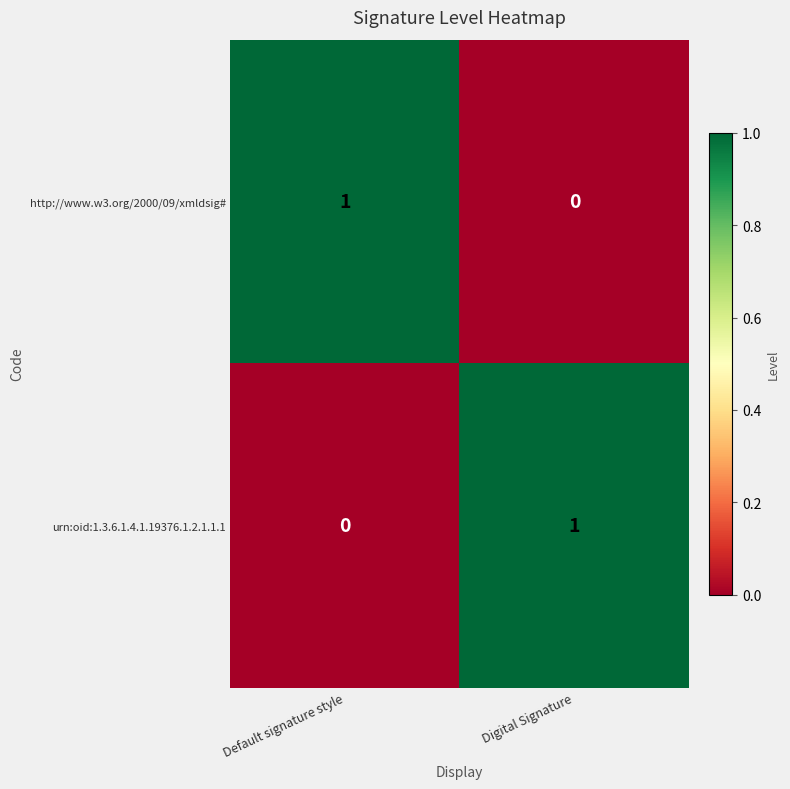

At which label does http://www.w3.org/2000/09/xmldsig# reach its peak?

Default signature style